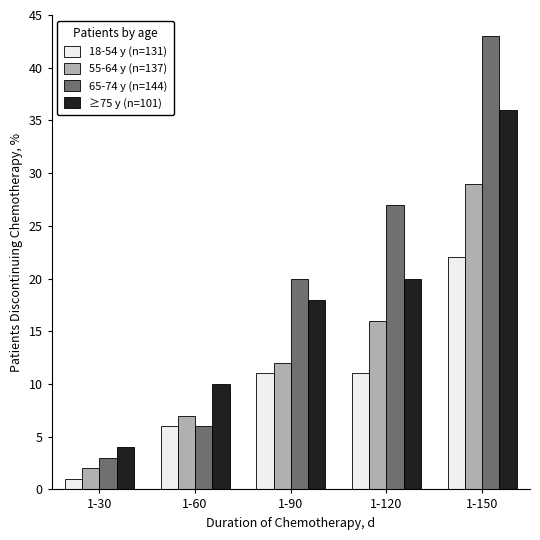

What is the approximate value of 55-64 y (n=137) at 1-150, to the nearest 10?

30